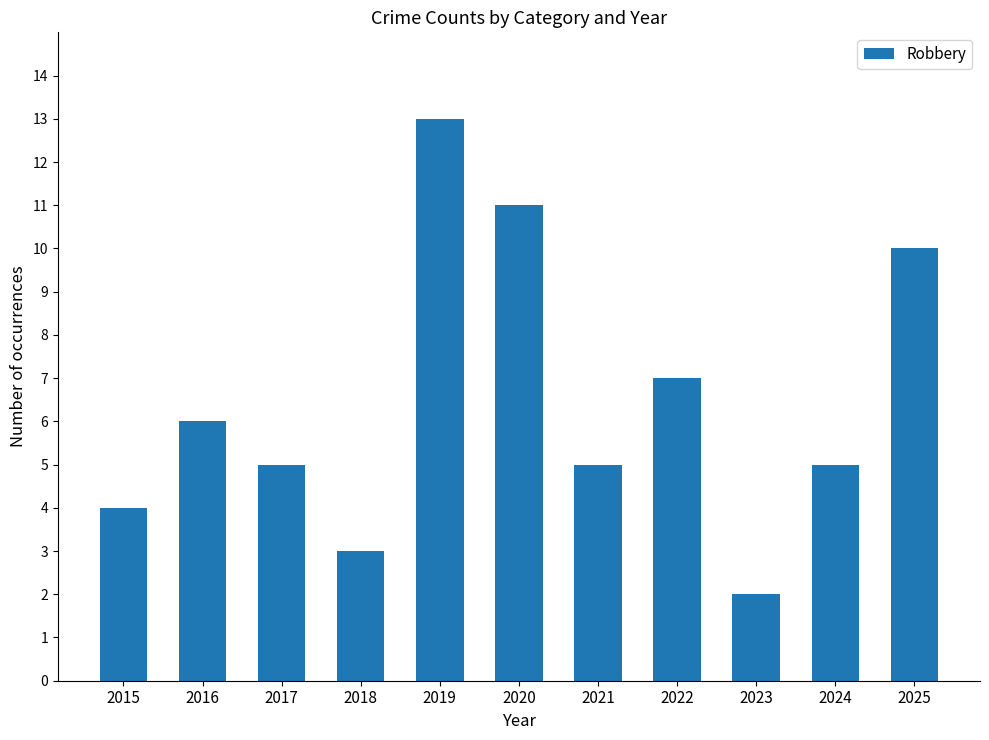

What is the sum of the values at 2025 and 2021?

15